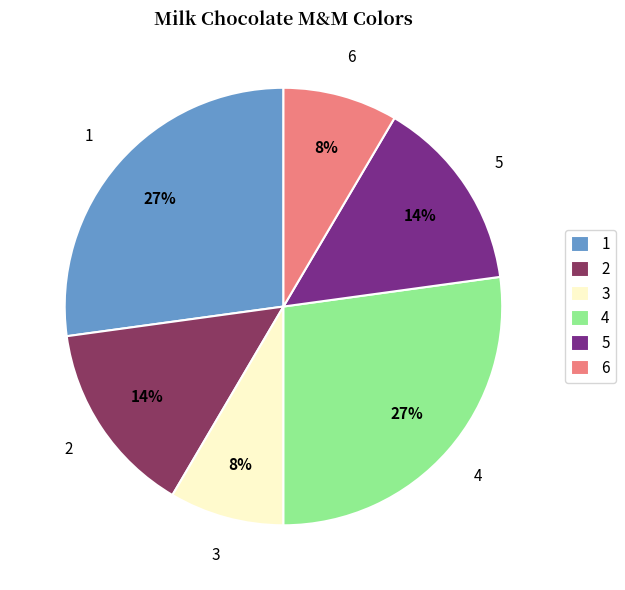

True or false: 5 accounts for 26% of the total.

False